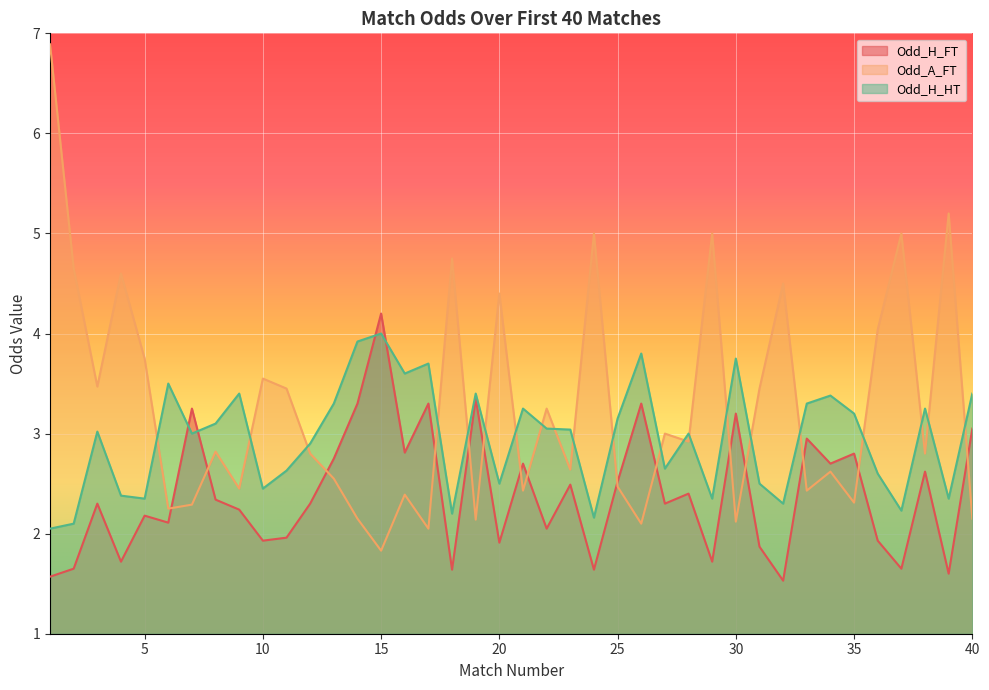

What is the sum of the Odd_H_HT values at 32 and 18?

4.5